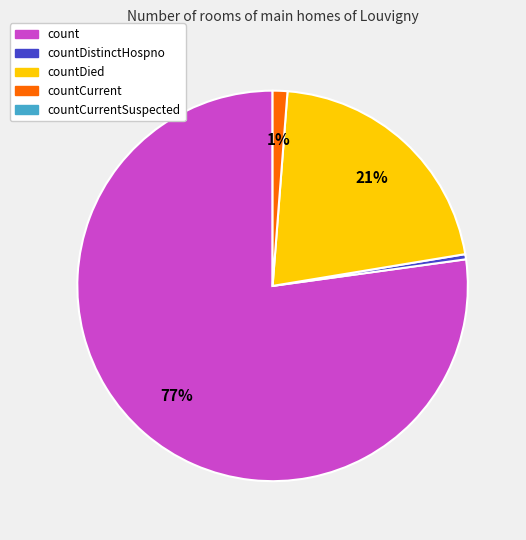

Is there any slice that represents more than half of the pie?

Yes